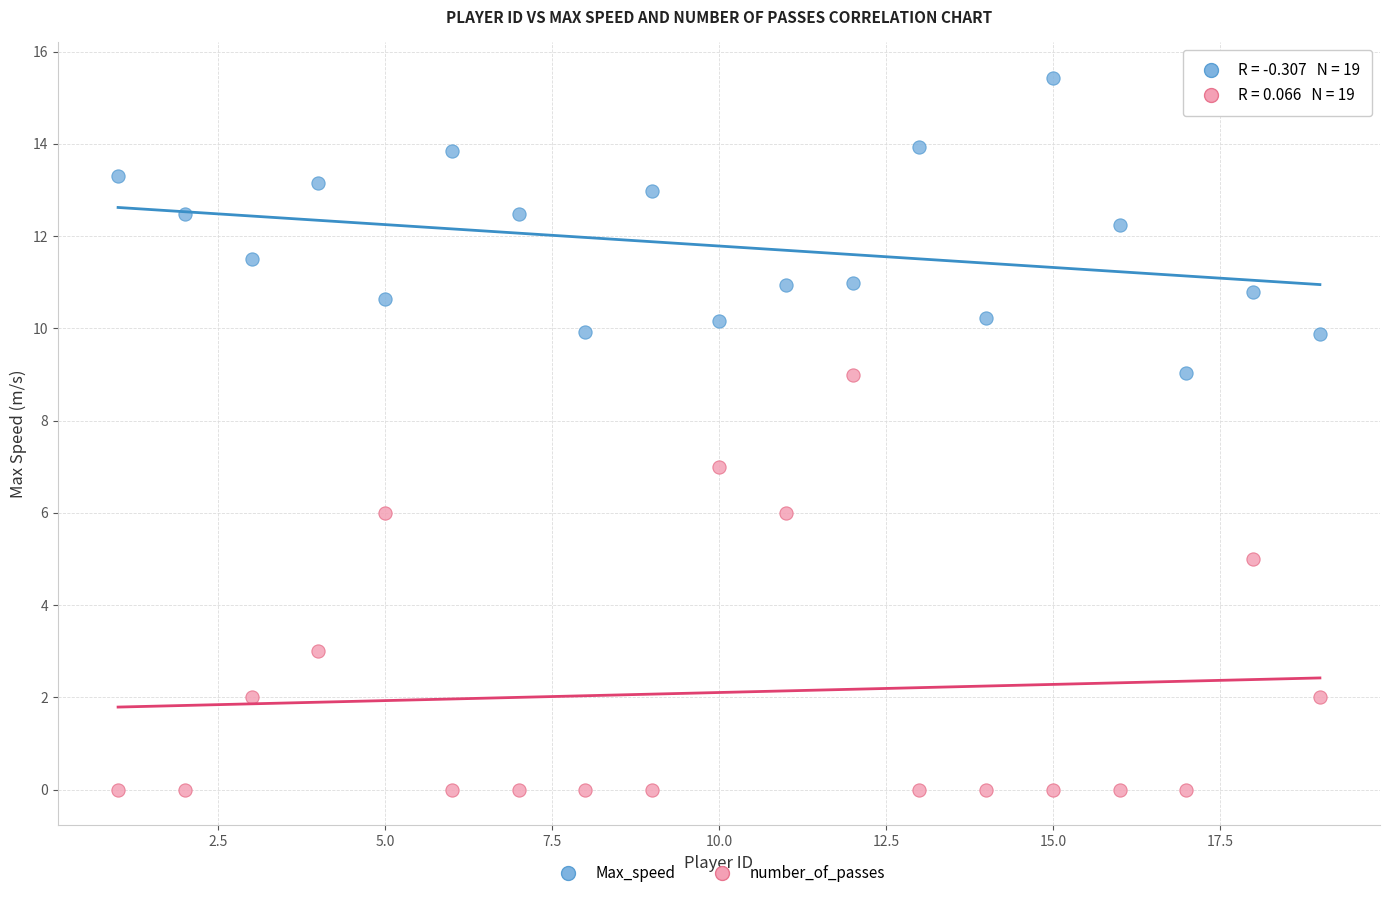

Which series contains the highest Y value?

Max_speed